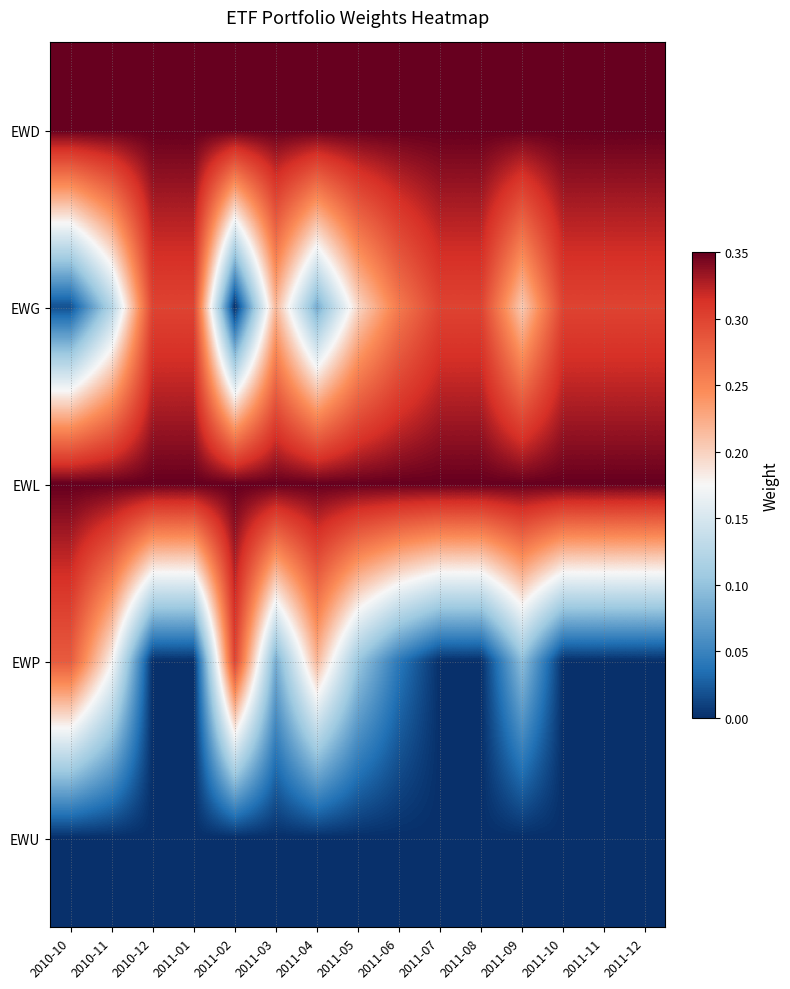

Between 2011-01 and 2011-06, which is larger?

2011-01